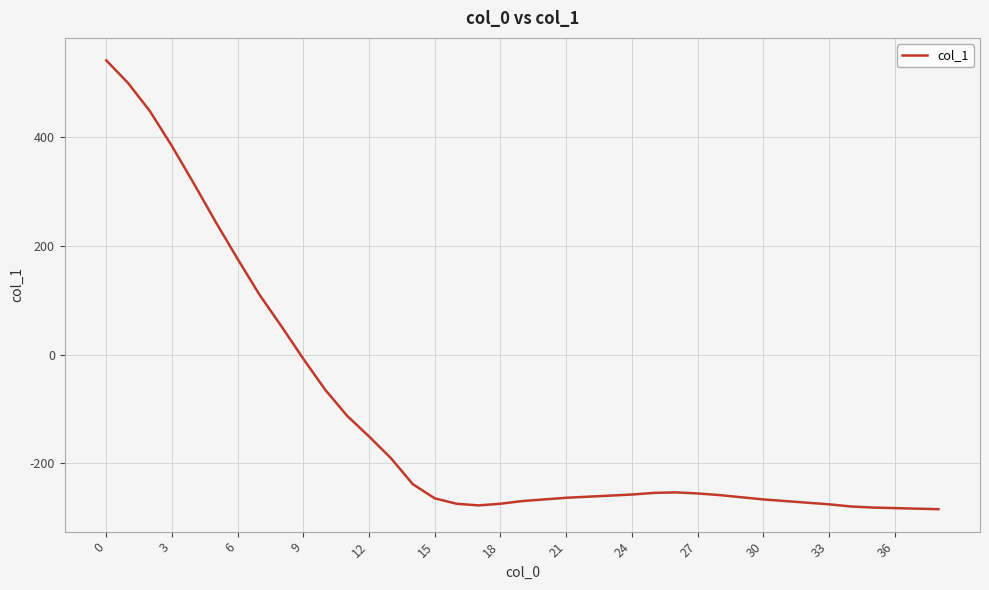

What is the difference between the maximum and minimum values?

827